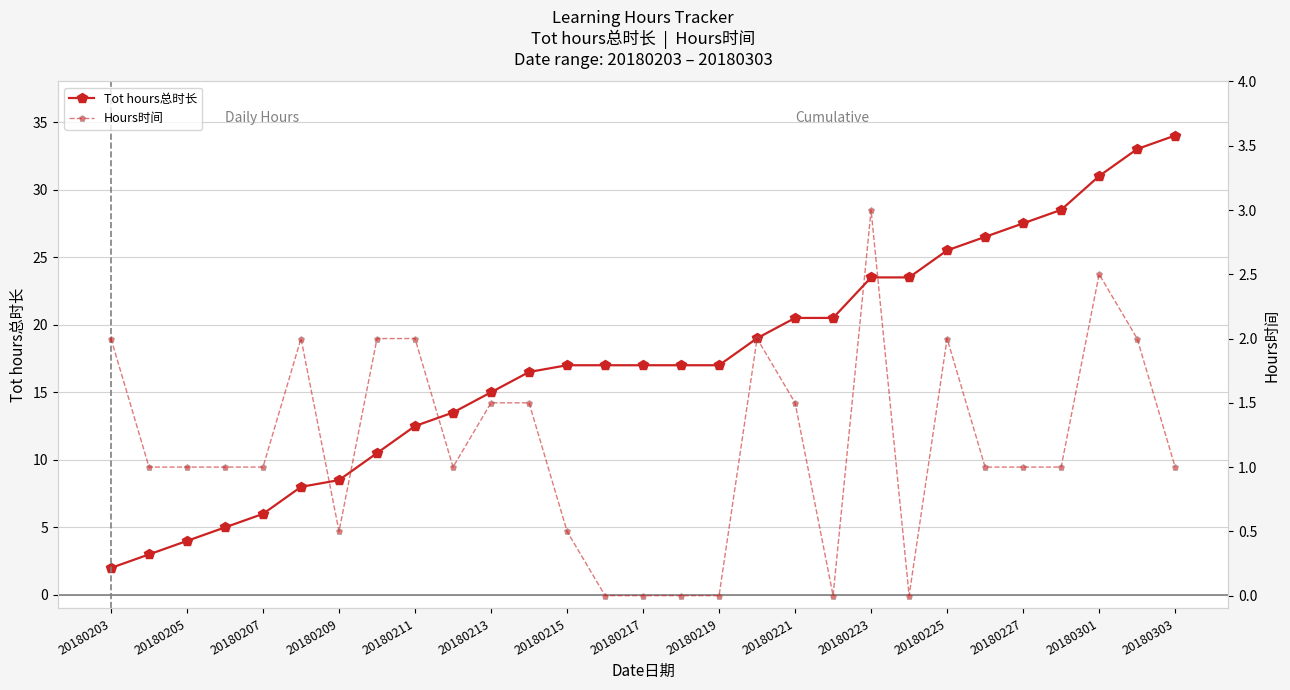

True or false: Tot hours总时长 and Hours时间 intersect in this chart.

False